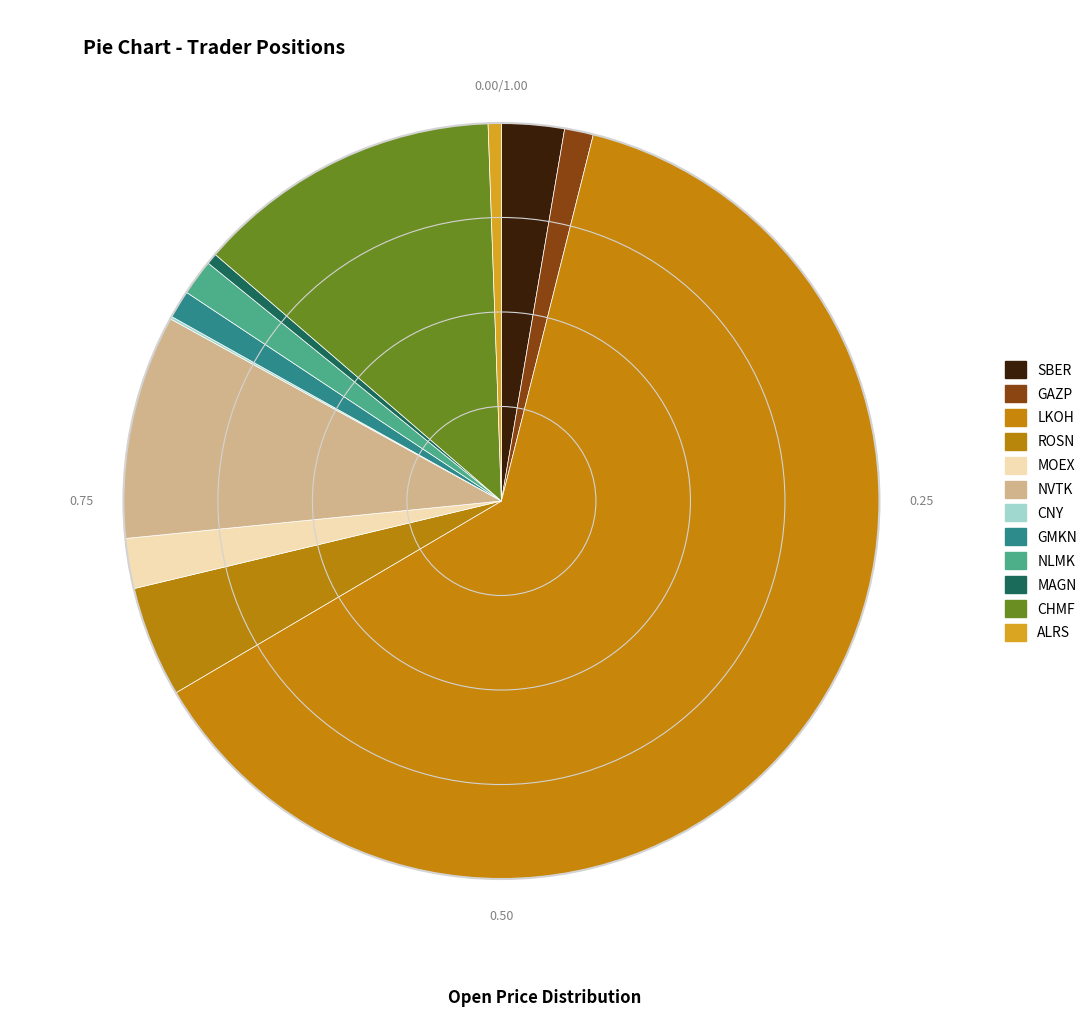

Which slice is the largest?

LKOH